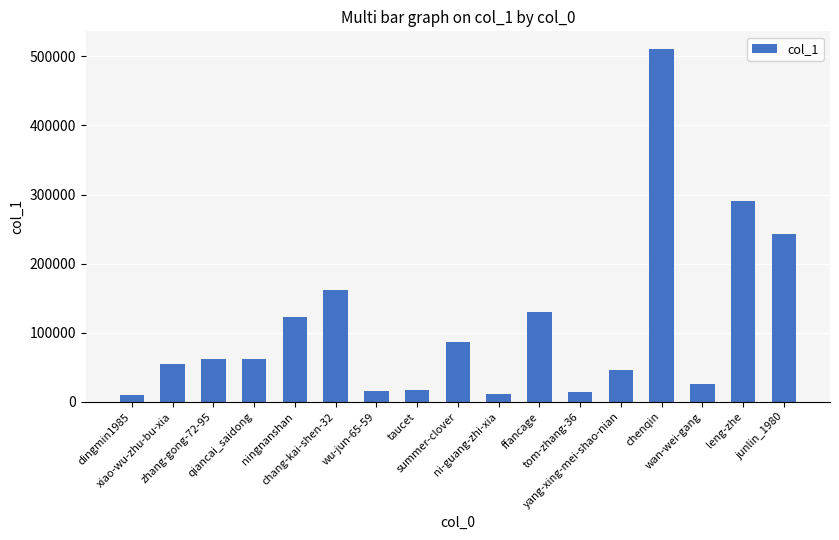

What is the sum of all values?

1865573